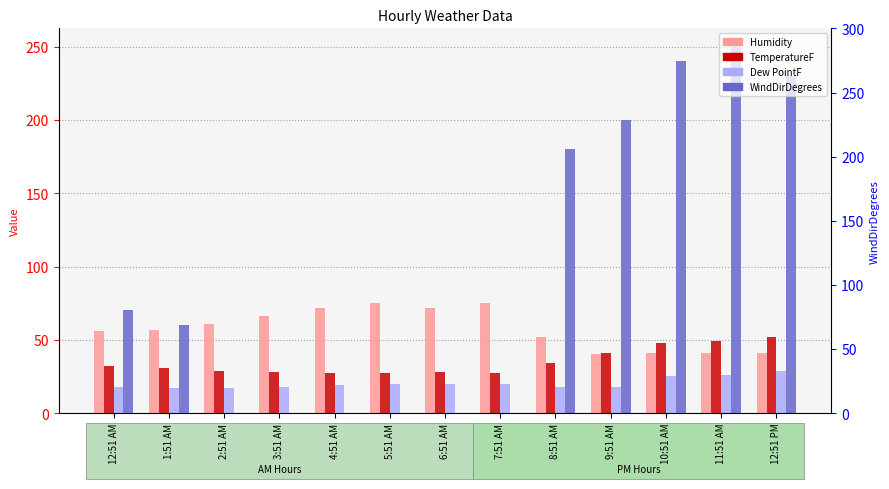

Reading right to left, extract all data points from this chart.

Humidity: 12:51 PM=41.0	11:51 AM=41.0	10:51 AM=41.0	9:51 AM=40.0	8:51 AM=52.0	7:51 AM=75.0	6:51 AM=72.0	5:51 AM=75.0	4:51 AM=72.0	3:51 AM=66.0	2:51 AM=61.0	1:51 AM=57.0	12:51 AM=56.0
TemperatureF: 12:51 PM=52.0	11:51 AM=48.9	10:51 AM=48.0	9:51 AM=41.0	8:51 AM=34.0	7:51 AM=27.0	6:51 AM=28.0	5:51 AM=27.0	4:51 AM=27.0	3:51 AM=28.0	2:51 AM=28.9	1:51 AM=30.9	12:51 AM=32.0
Dew PointF: 12:51 PM=28.9	11:51 AM=26.1	10:51 AM=25.0	9:51 AM=18.0	8:51 AM=18.0	7:51 AM=19.9	6:51 AM=19.9	5:51 AM=19.9	4:51 AM=19.0	3:51 AM=18.0	2:51 AM=17.1	1:51 AM=17.1	12:51 AM=18.0
WindDirDegrees: 12:51 PM=230.0	11:51 AM=250.0	10:51 AM=240.0	9:51 AM=200.0	8:51 AM=180.0	7:51 AM=0.0	6:51 AM=0.0	5:51 AM=0.0	4:51 AM=0.0	3:51 AM=0.0	2:51 AM=0.0	1:51 AM=60.0	12:51 AM=70.0